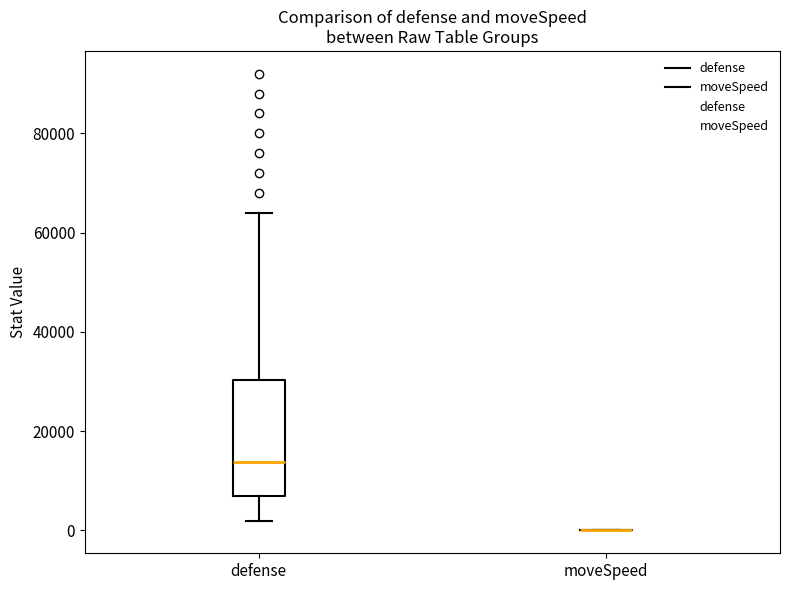

Reading left to right, read every box against the y-axis: the position of its median line, the range the box covers, and the ends of its whiskers. The values are not printed on the chart, so give them approximately, as read against the axis.

defense: median 14000, box 6000 to 30000, whiskers 2000 to 64000
moveSpeed: box collapsed to a line at 0, whiskers 0 to 0